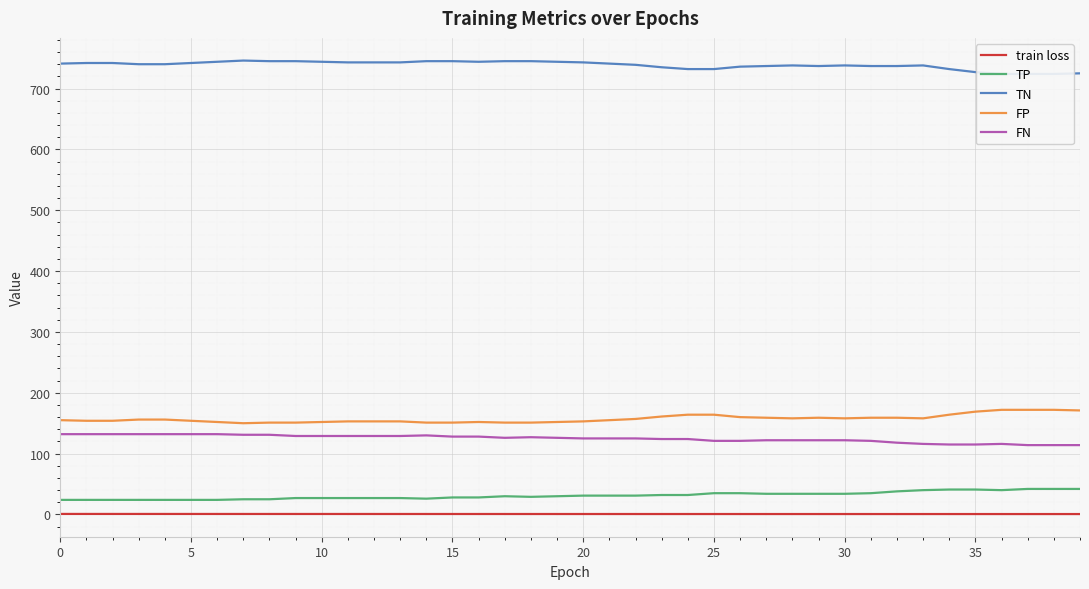

List the series in order of their peak value, lowest first.

train loss, TP, FN, FP, TN